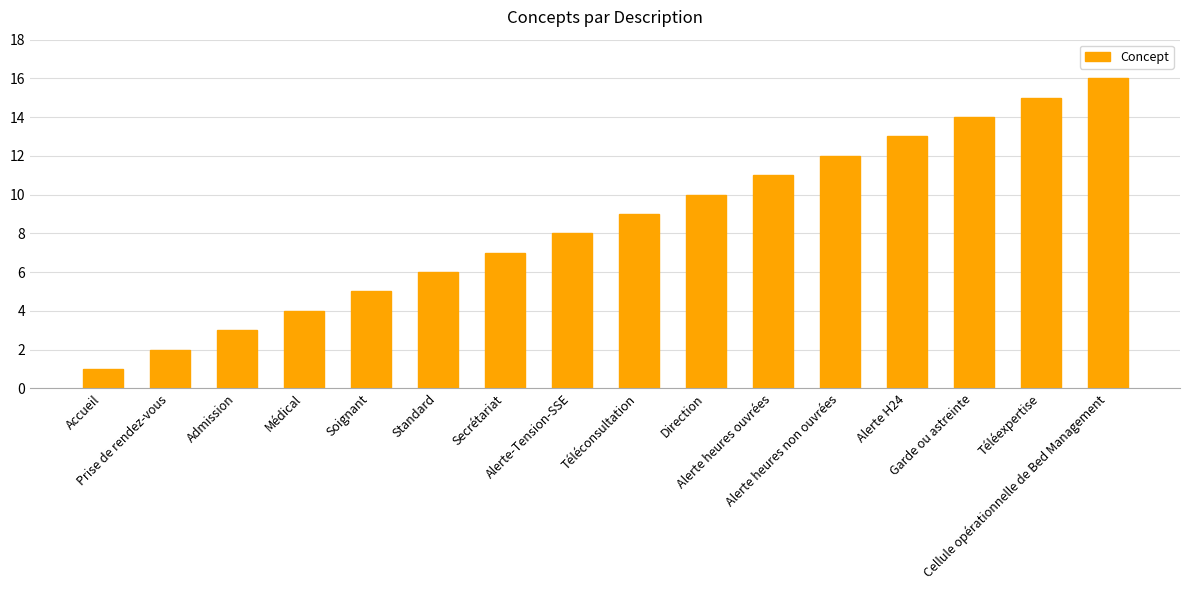

How many data points does each series have?

16